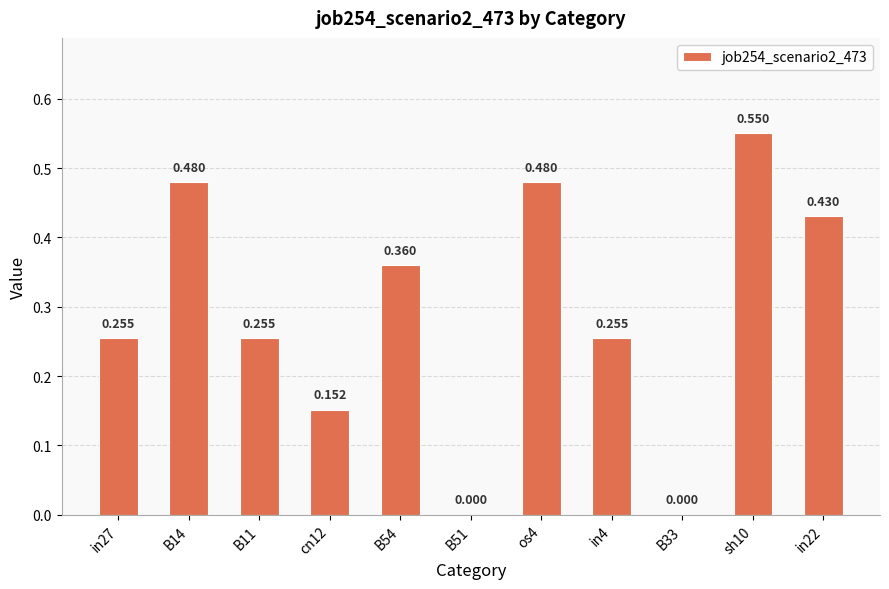

Rank the categories by value from highest to lowest.

sh10, B14, os4, in22, B54, in27, B11, in4, cn12, B51, B33